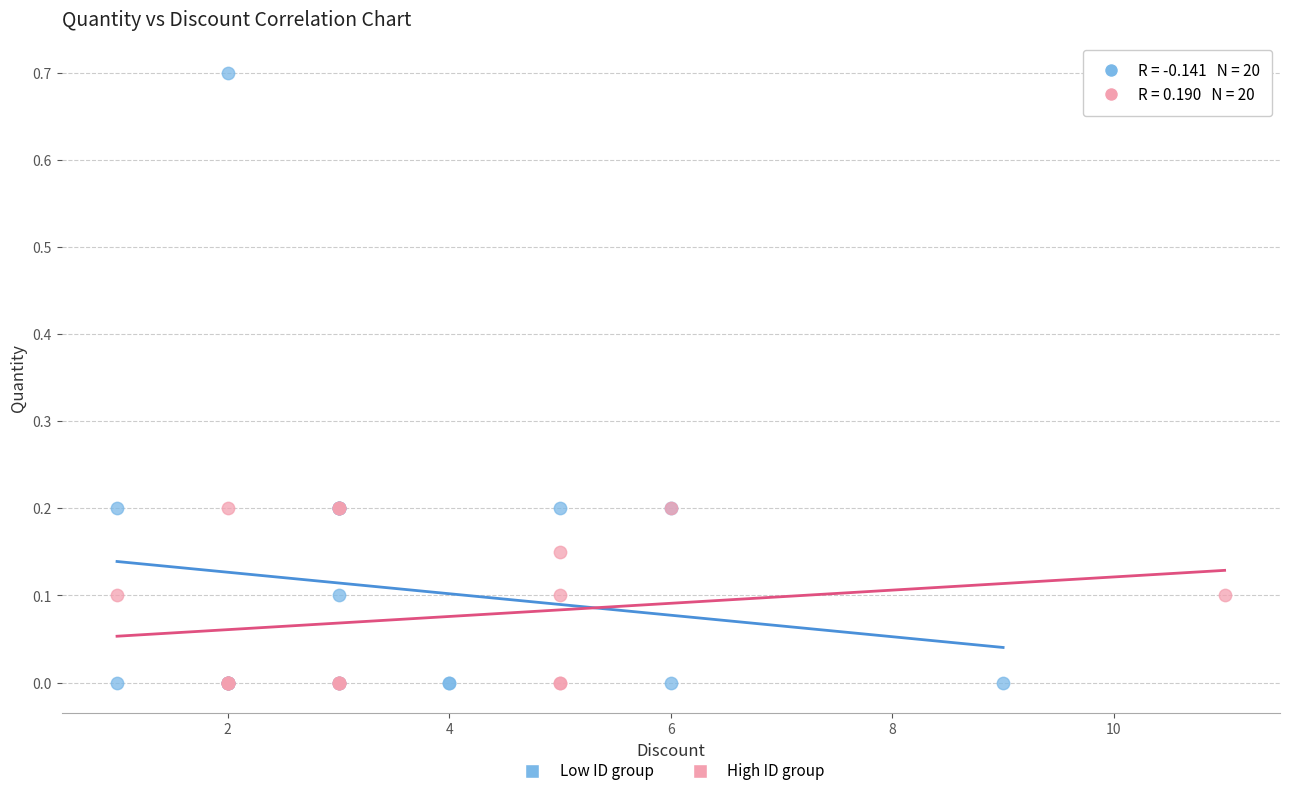

Which series has the widest spread of Y values?

Low ID group